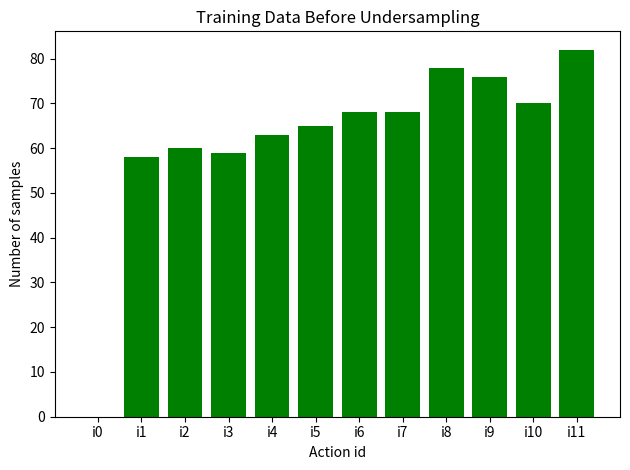

What is the sum of the values at i5 and i6?

133